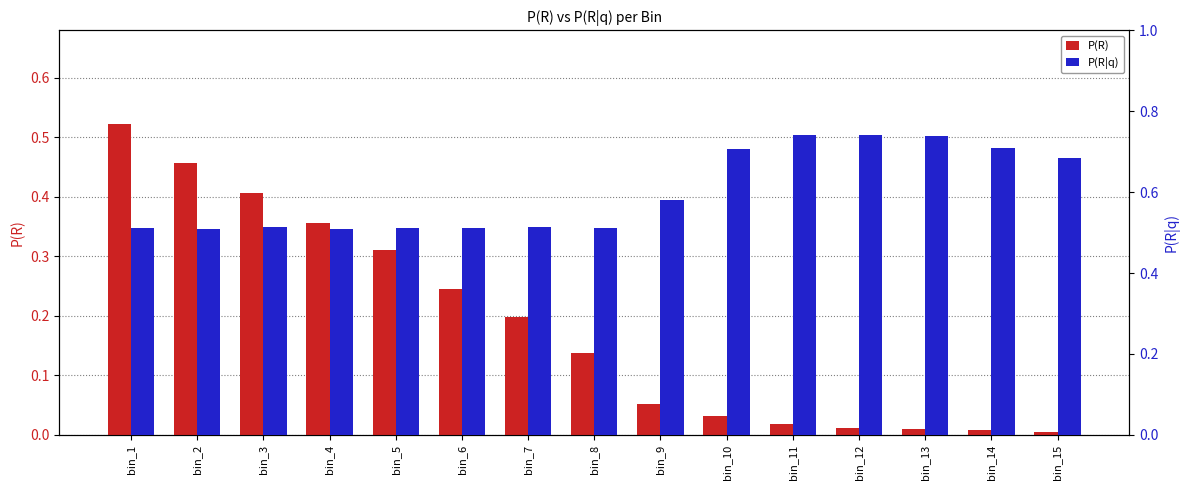

What is the total value across all series at bin_10?

0.7